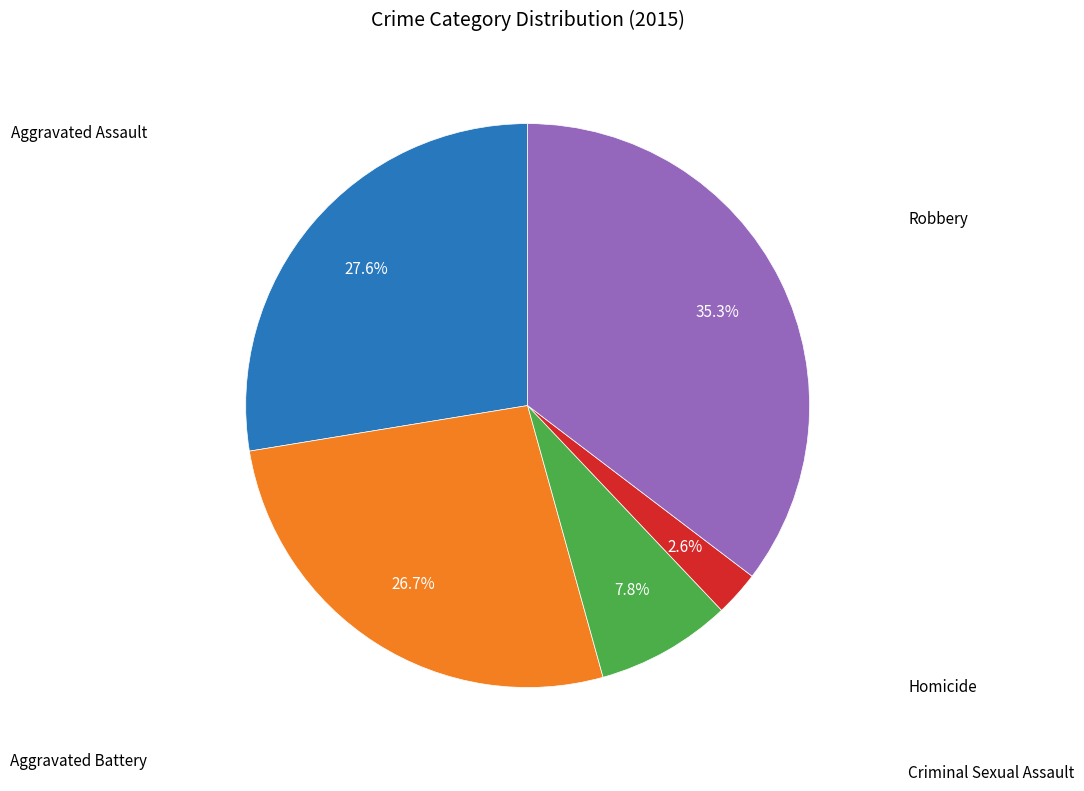

What percentage is the Robbery slice, to the nearest percent?

35%